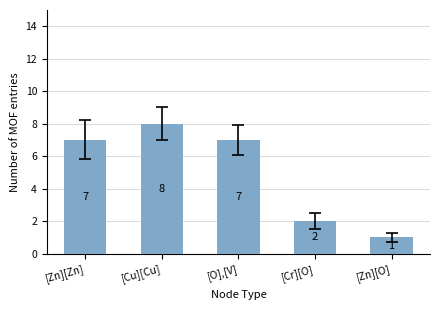

How many values are between 2 and 7?

3